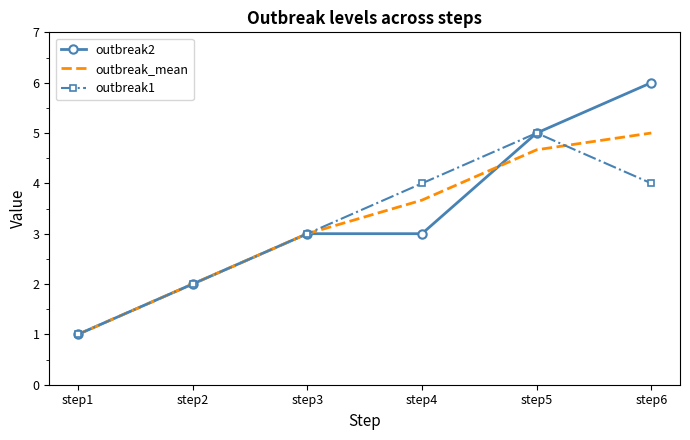

The outbreak2 series shows 3.0 at step4. True or false?

True